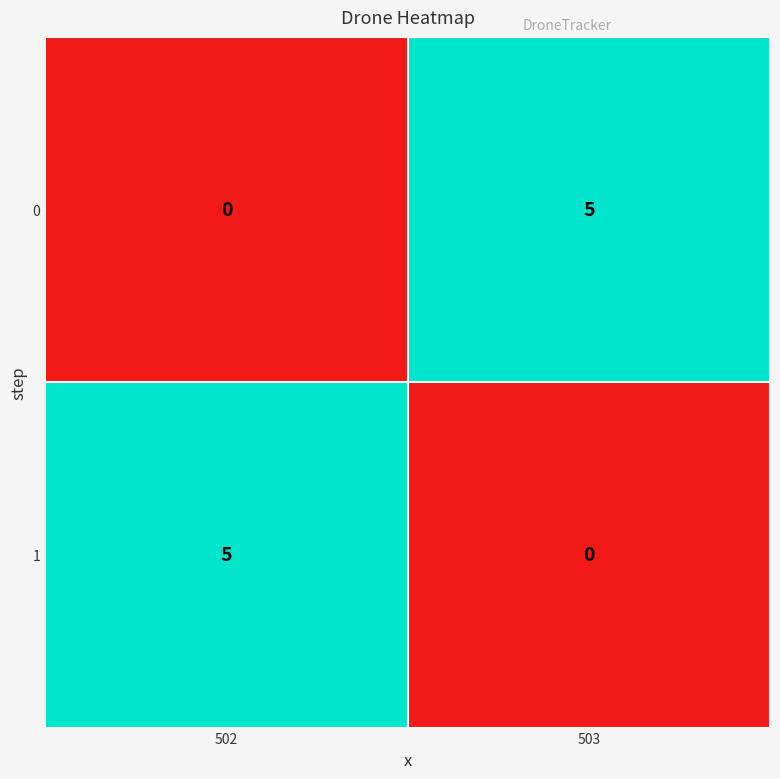

Rank the series at 503 from lowest to highest value.

1, 0